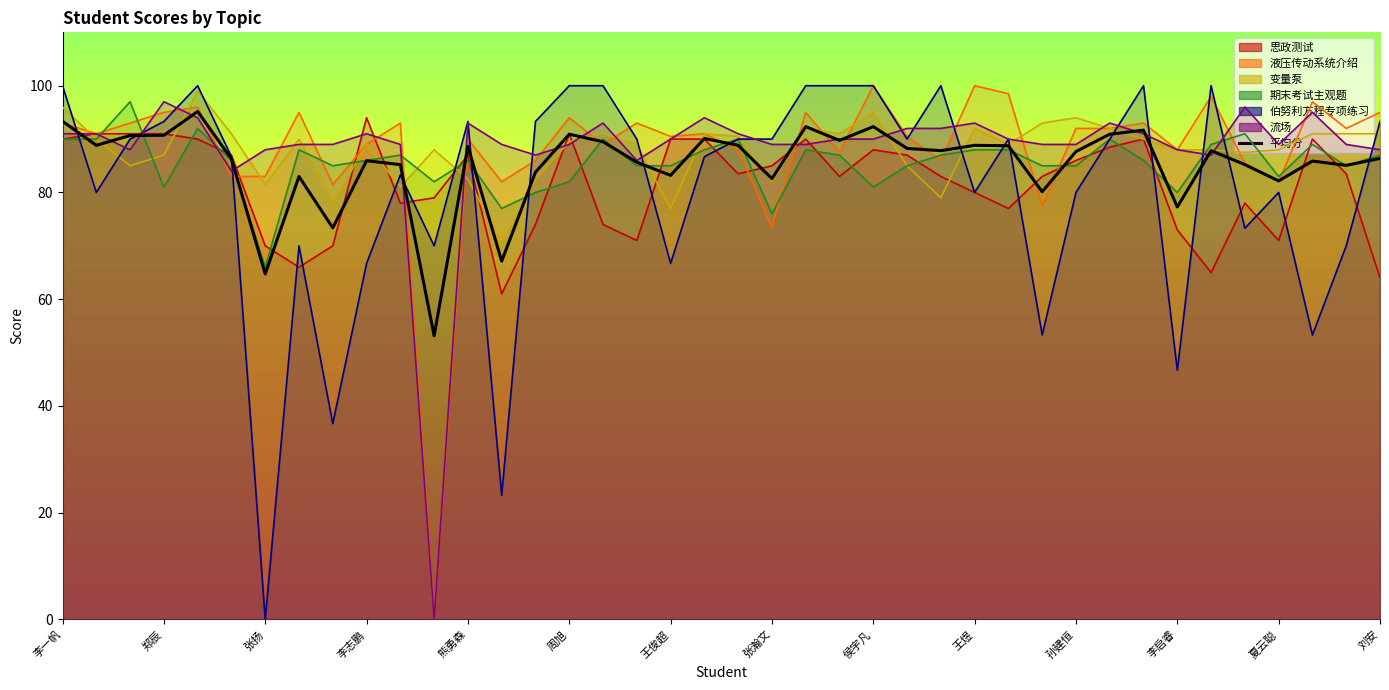

What is the sum of the values at 20 and 夏云聪?

177.5